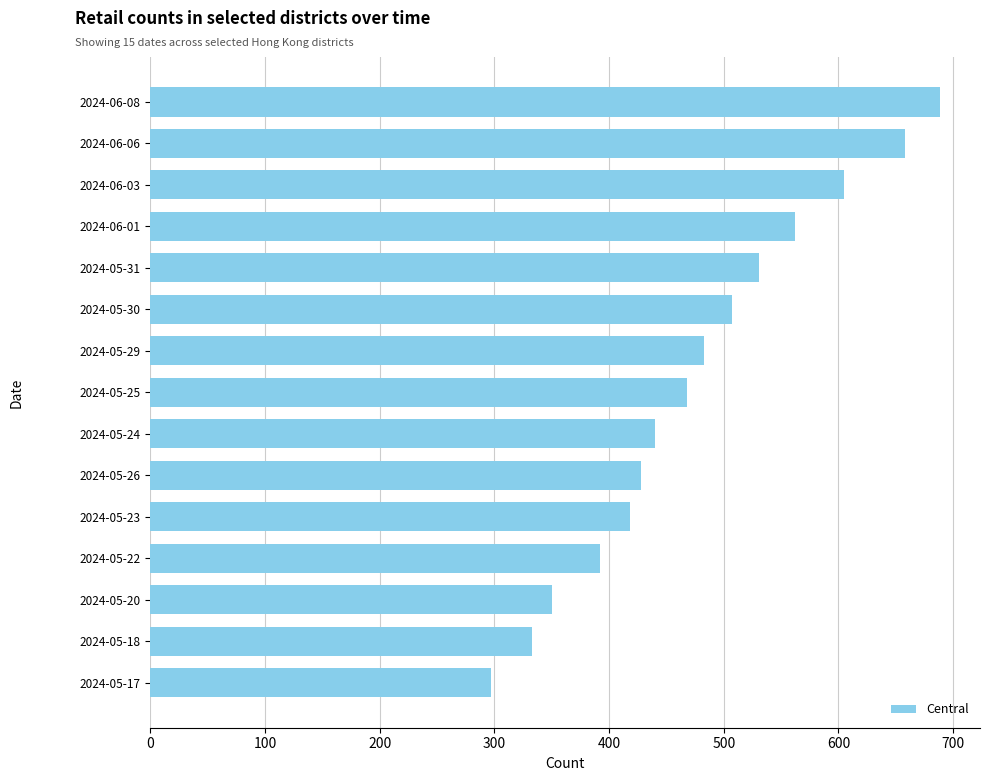

Are the bars grouped side by side (vs. stacked)?

No